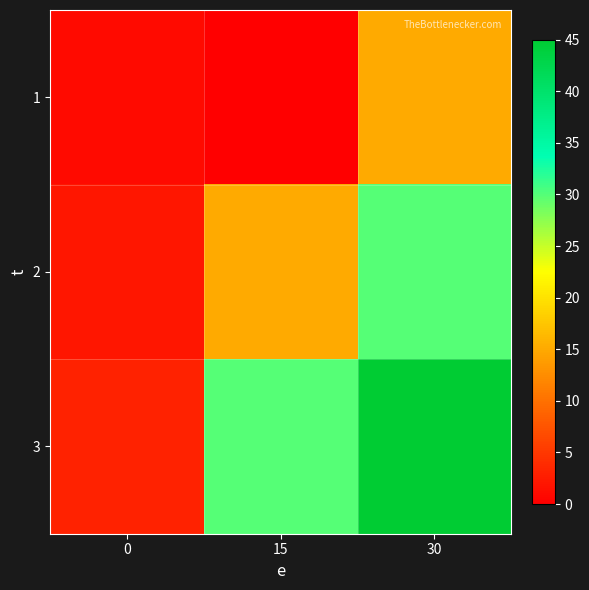

At how many categories does at least one series exceed 20?

2